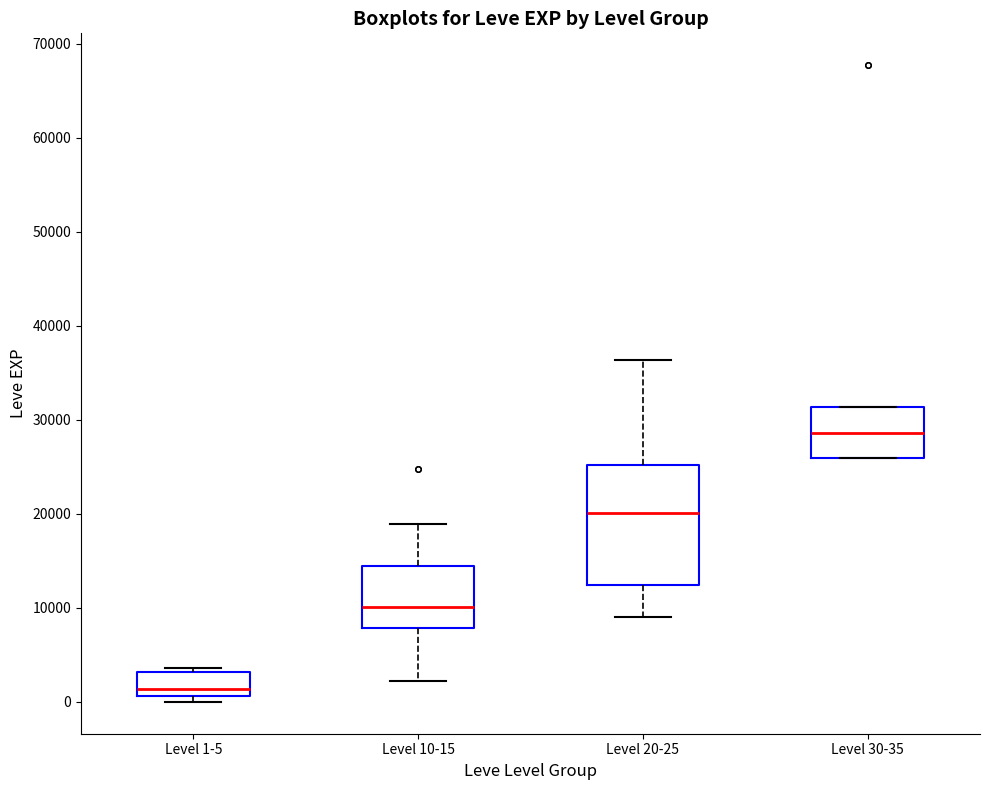

Where is the lower edge of the box for Level 1-5 on the y-axis? The values are not printed on the chart, so give them approximately, as read against the axis.

1000